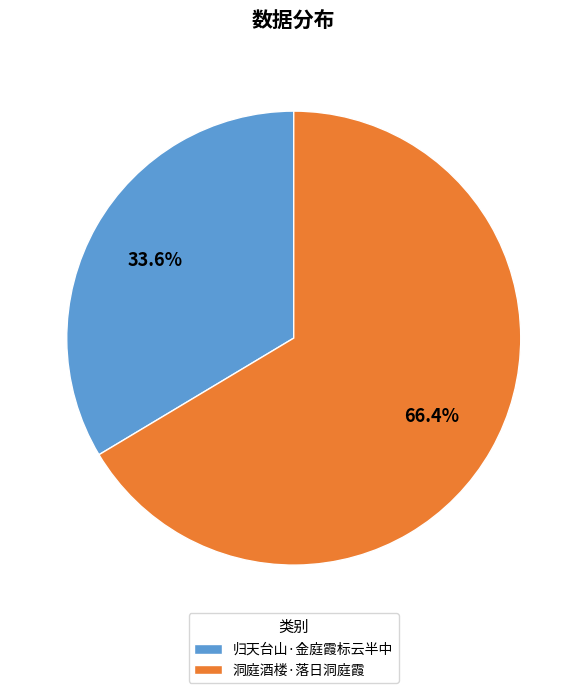

Is there any slice that represents more than half of the pie?

Yes